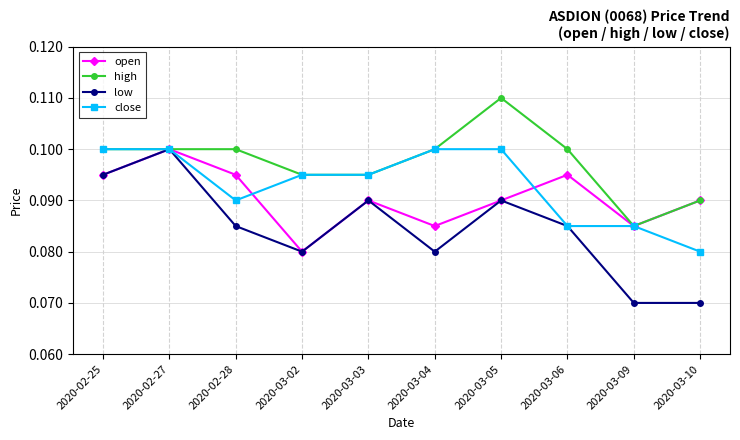

Which series has the largest total across all categories?

high